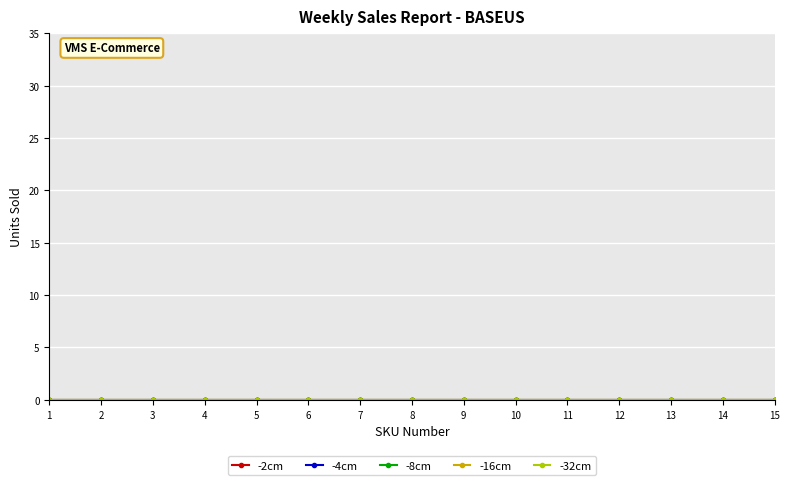

Between 4 and 14, which is larger?

14